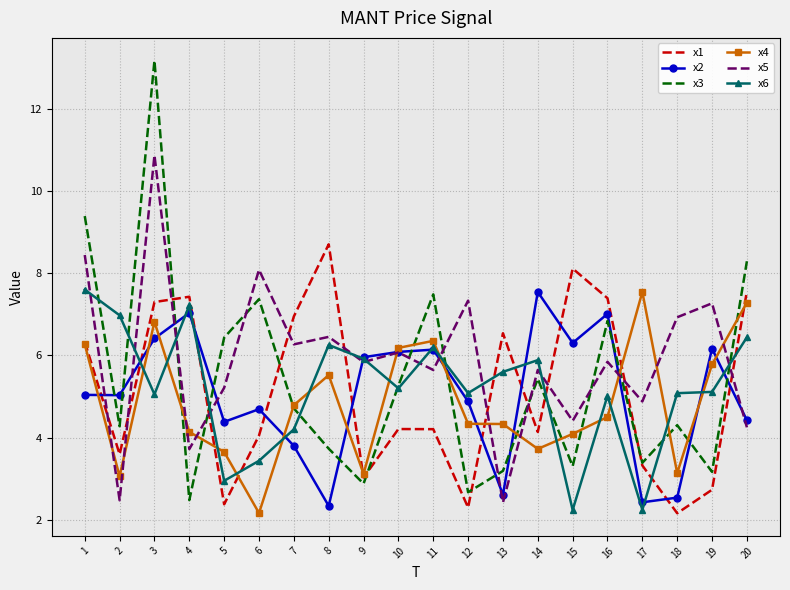

What is the minimum value for x1?

2.2